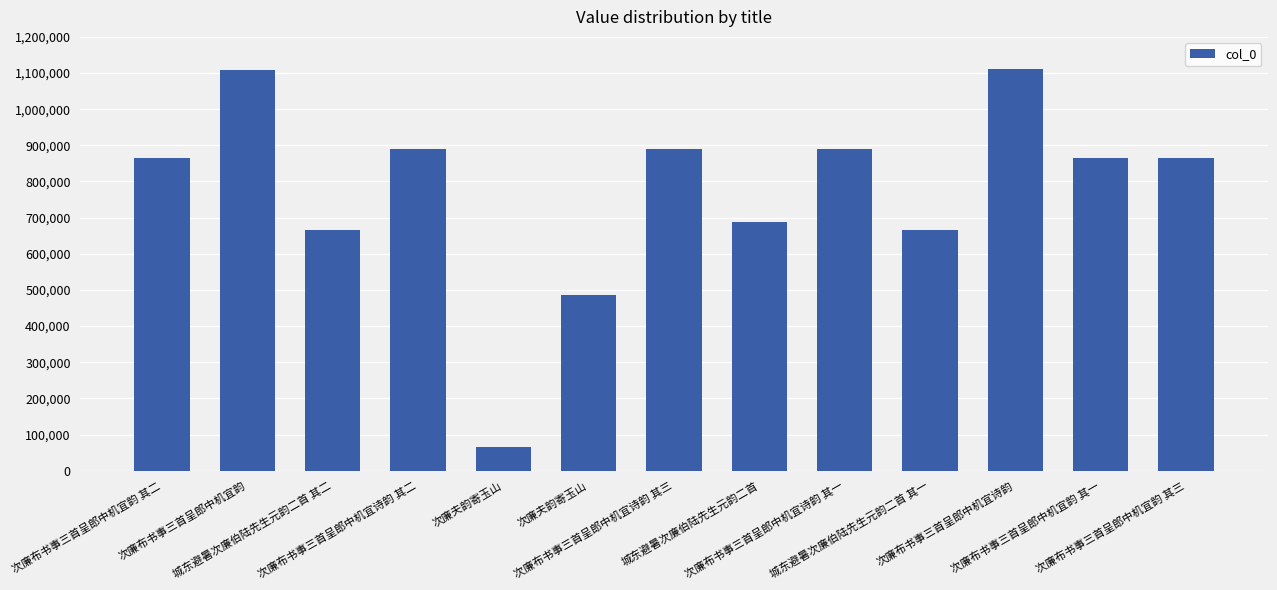

What is the difference between the maximum and second lowest values?

625787